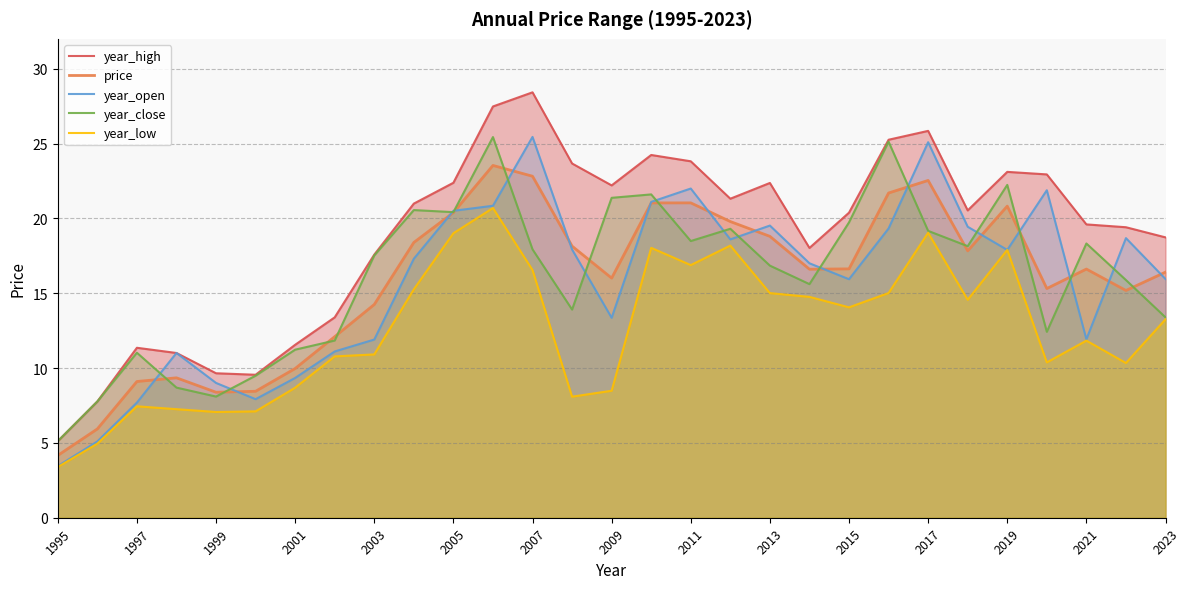

Is it true that year_close equals 2.9 at 1995?

False